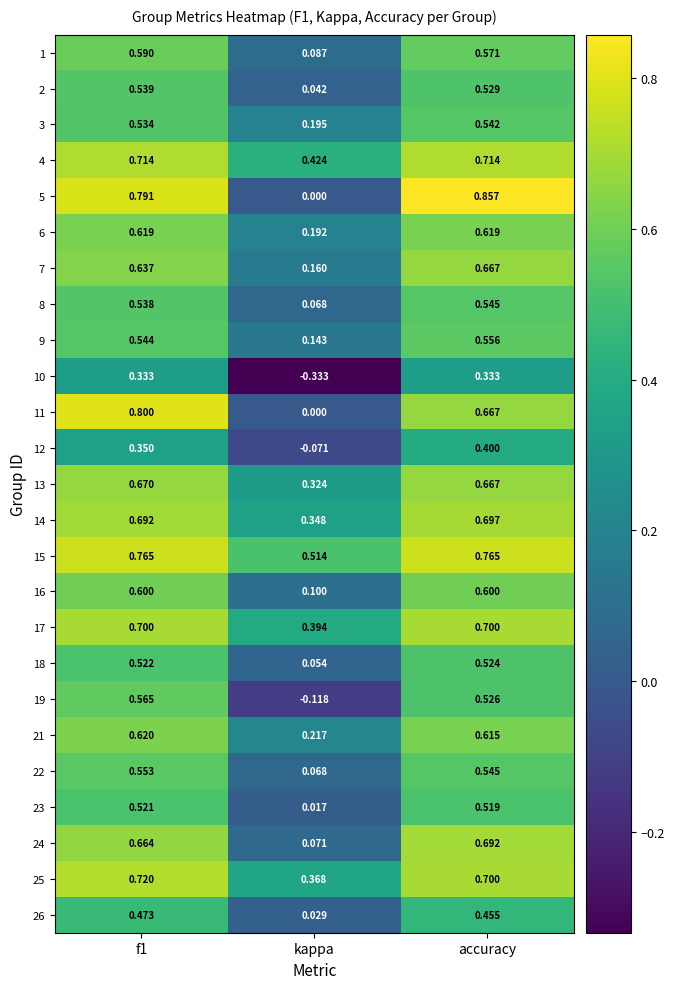

Rank the series by their maximum value, from highest to lowest.

5, 11, 15, 25, 4, 17, 14, 24, 13, 7, 21, 6, 16, 1, 19, 9, 22, 8, 3, 2, 18, 23, 26, 12, 10